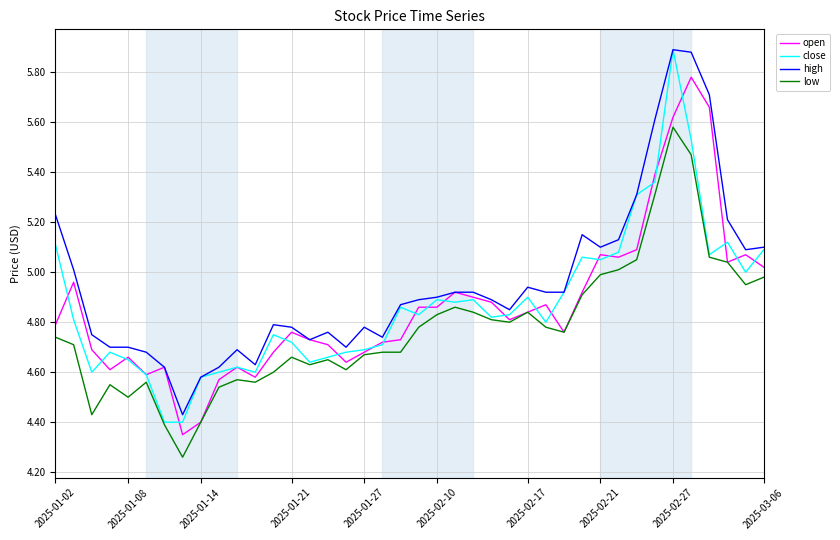

Which series has the widest spread of values?

close